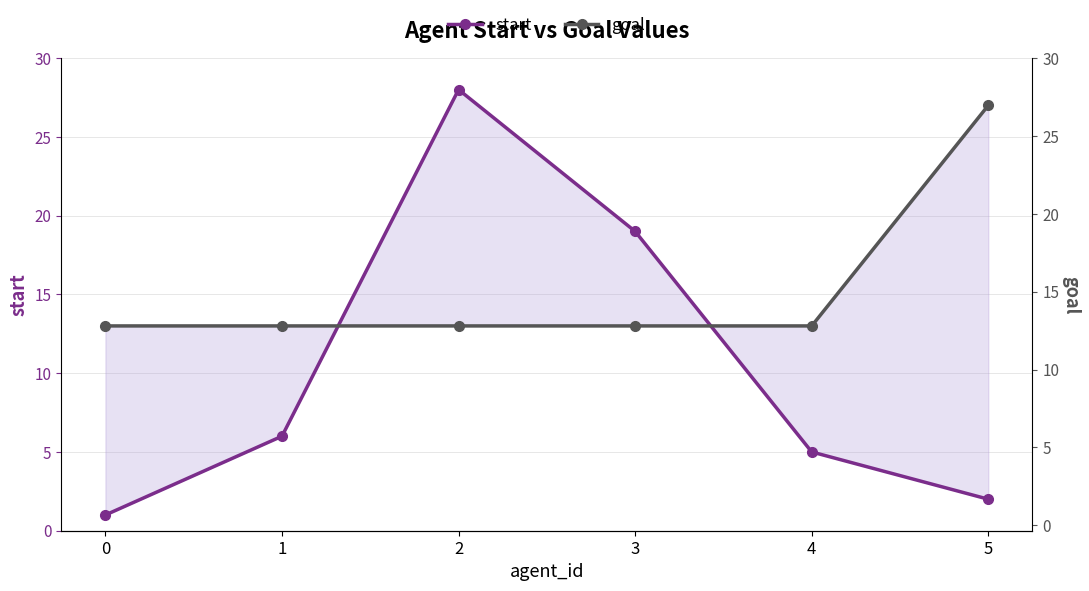

Rank the categories by start value from lowest to highest.

0, 5, 4, 1, 3, 2